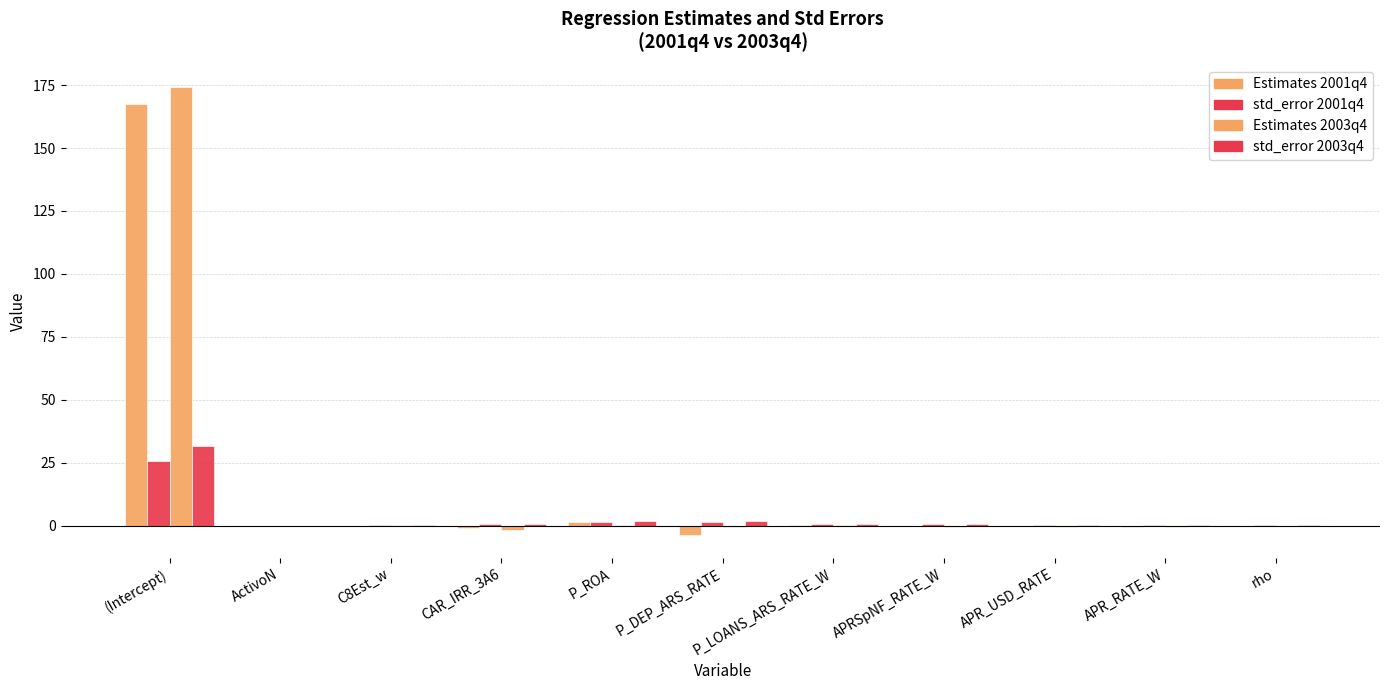

List the series in order of their peak value, highest first.

Estimates 2003q4, Estimates 2001q4, std_error 2003q4, std_error 2001q4